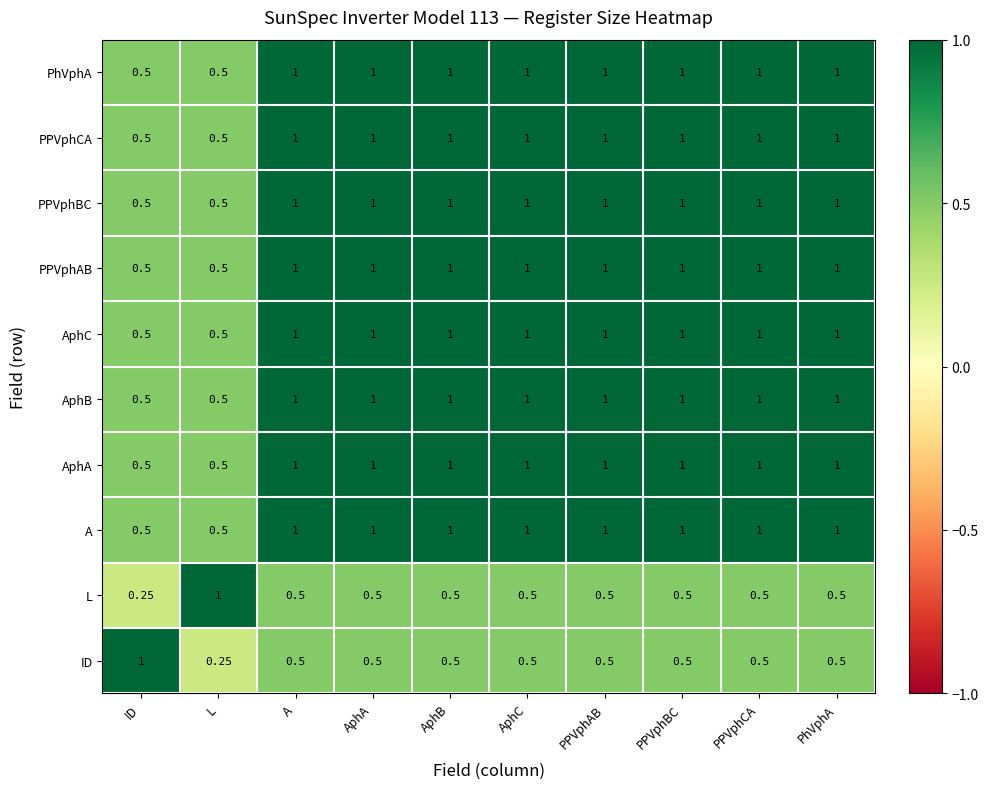

Is the value of L at AphA greater than the value of PPVphAB at AphC?

No